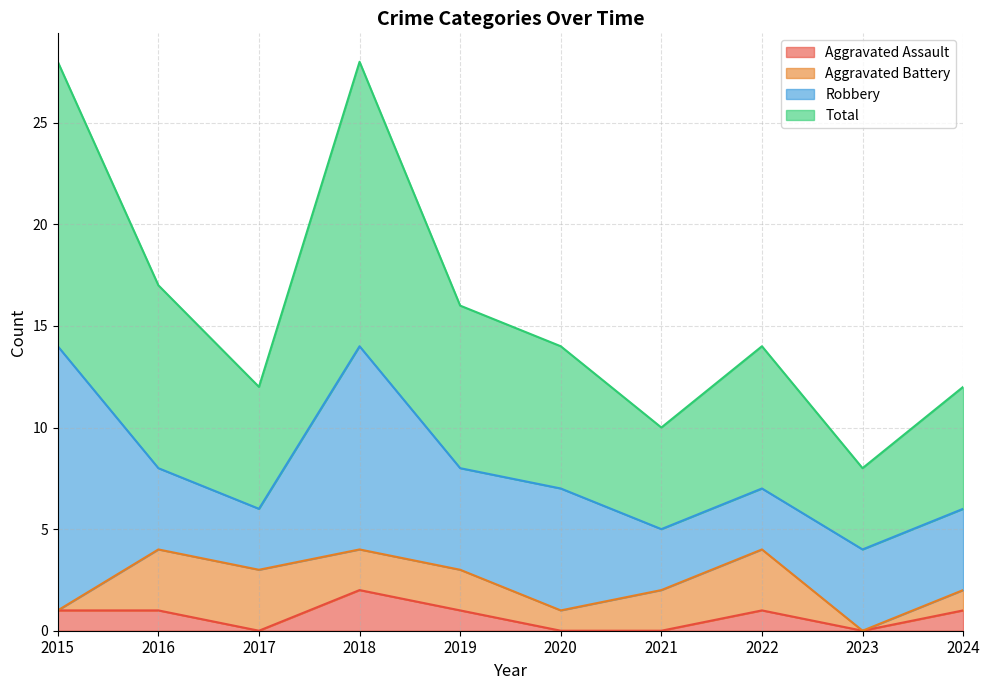

The value of Aggravated Assault at 2018 is 3. True or false?

False